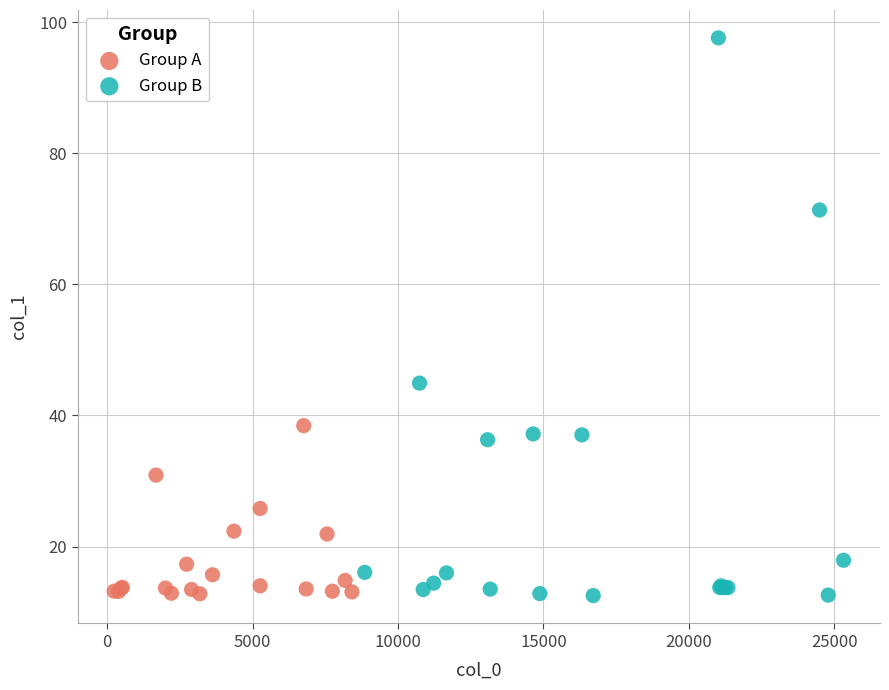

Which series contains the highest Y value?

Group B